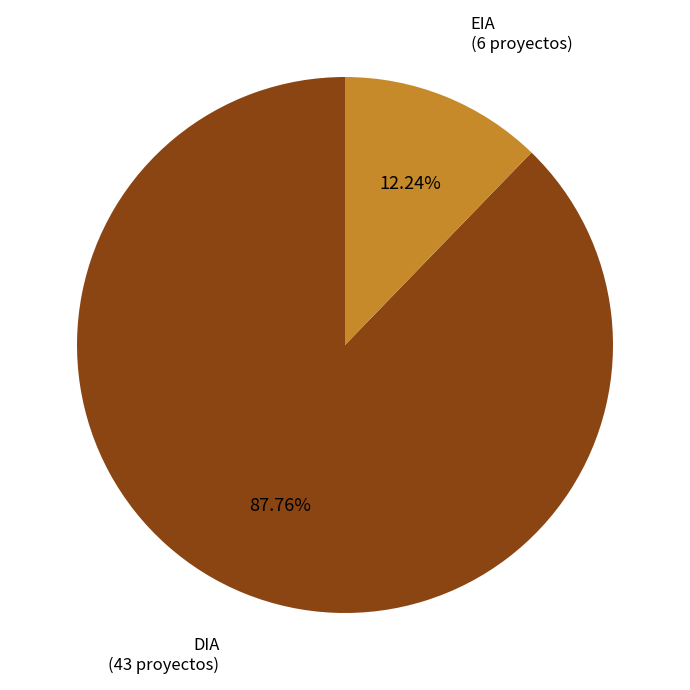

Which category has the biggest portion of the pie?

DIA